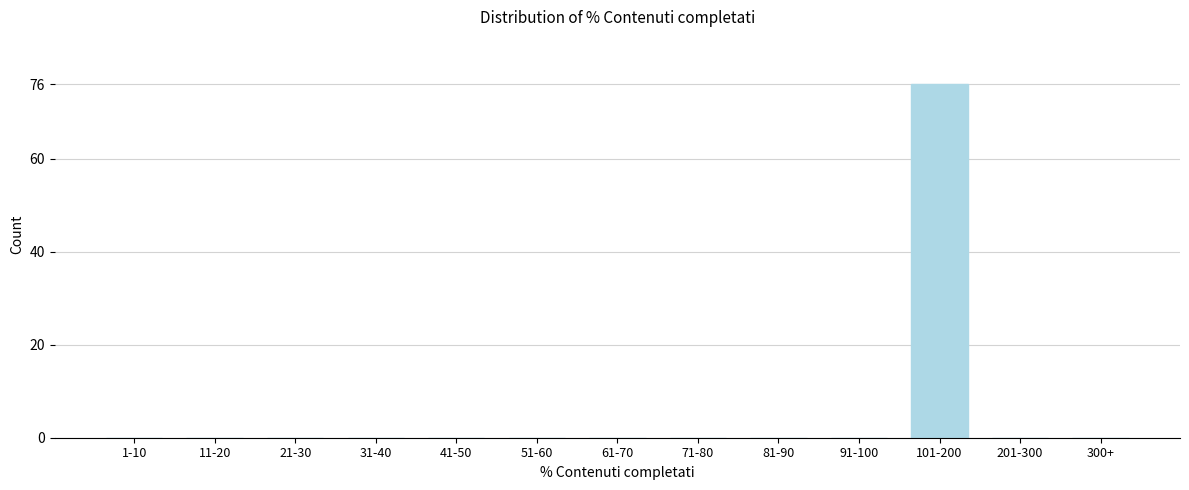

Reading left to right, list all the values displayed in this chart.

1-10=0	11-20=0	21-30=0	31-40=0	41-50=0	51-60=0	61-70=0	71-80=0	81-90=0	91-100=0	101-200=76	201-300=0	300+=0